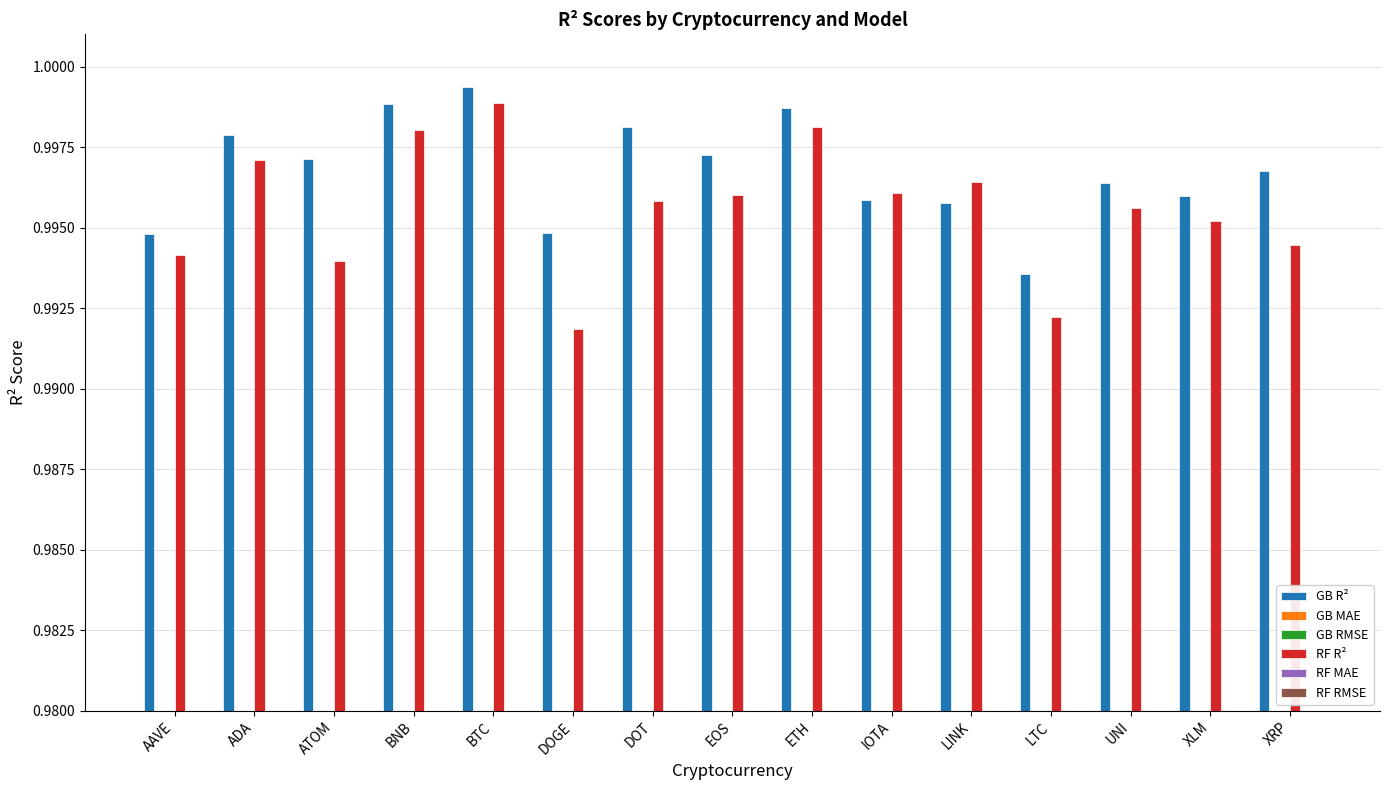

How many bars are there in each group?

6